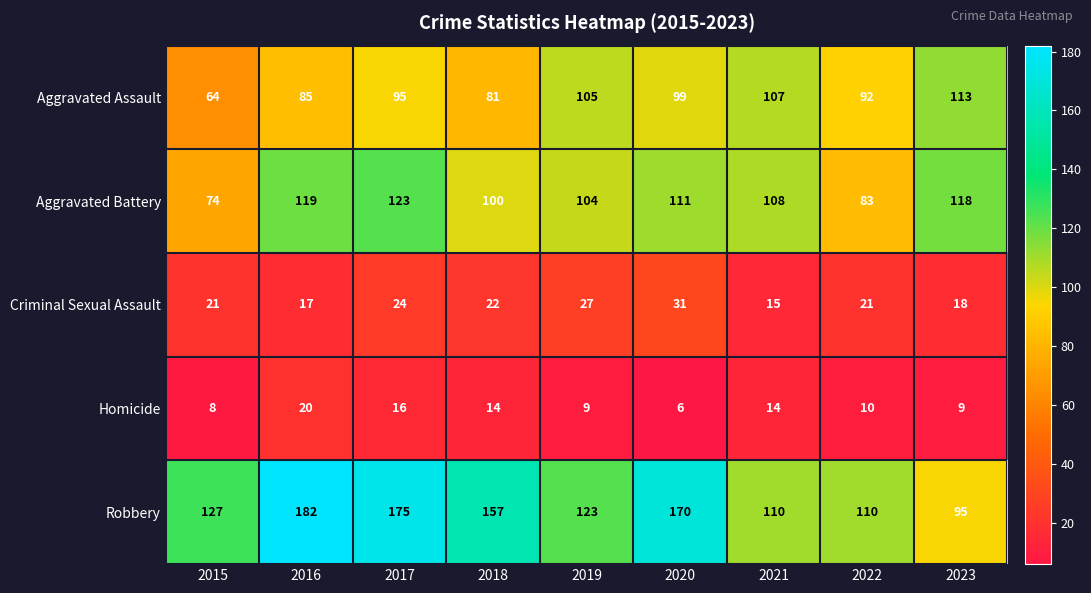

The value of Robbery at 2019 is 188. True or false?

False